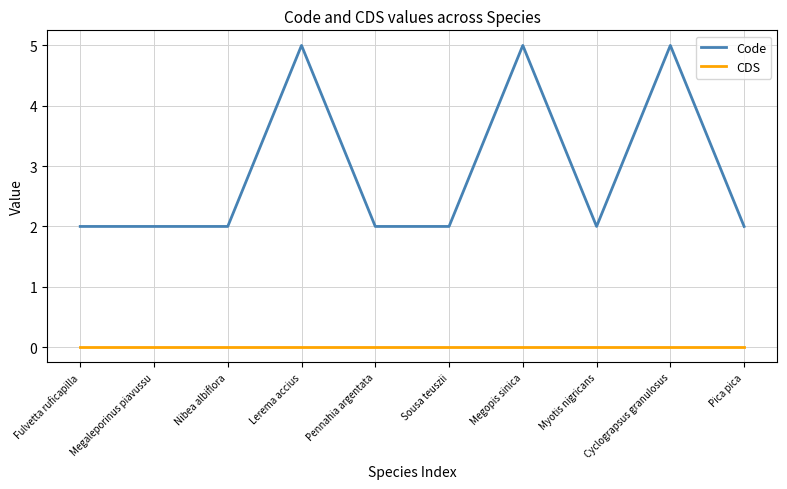

Rank the series by their maximum value, from highest to lowest.

Code, CDS